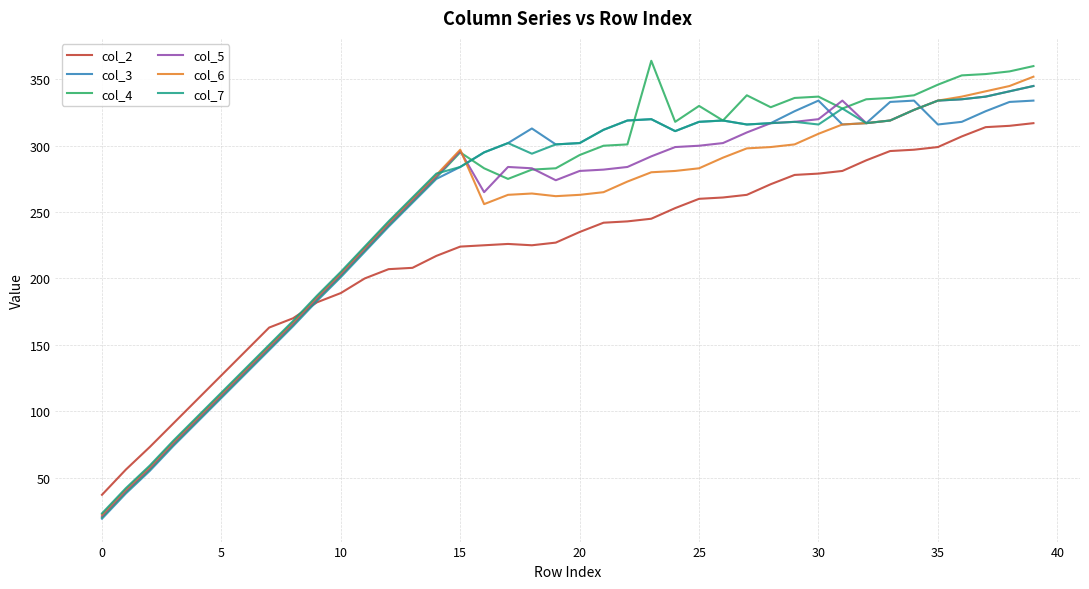

Does the chart display data point markers on the line(s)?

No